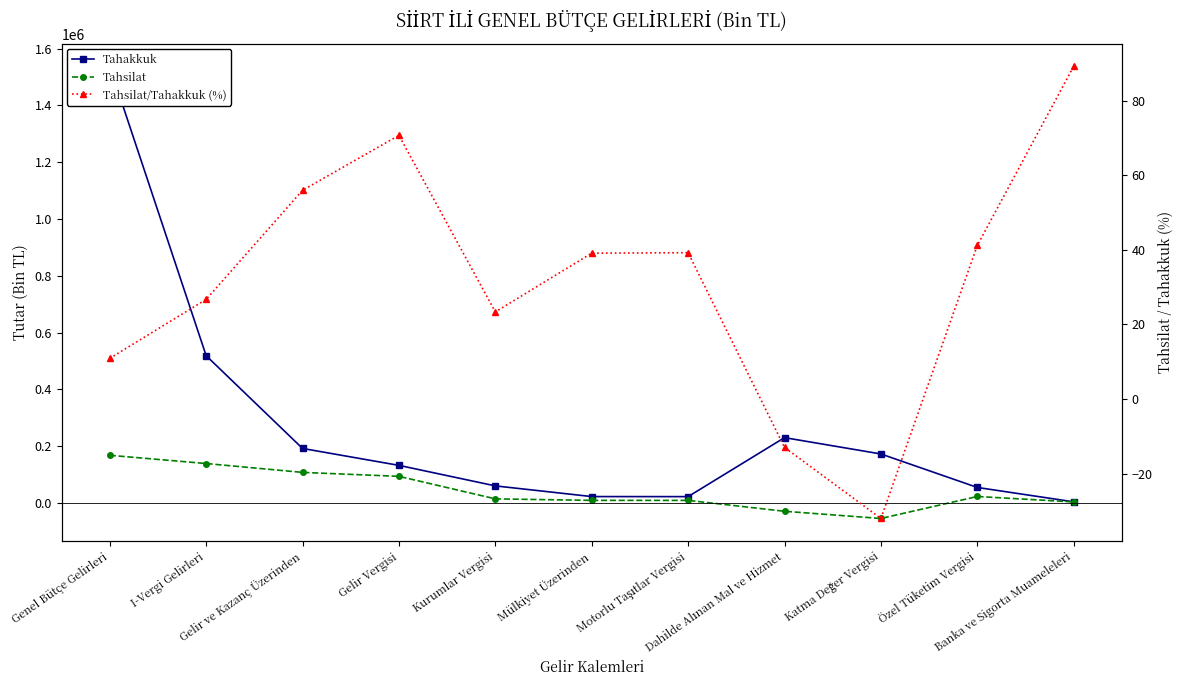

Reading right to left, what are all the values shown in this chart?

Tahakkuk: 3420.0	54118.0	172118.0	229656.0	21790.0	21993.0	59625.0	131940.0	191565.0	518436.0	1538115.0
Tahsilat: 3051.0	22287.0	-55171.0	-29833.0	8545.0	8598.0	13914.0	93266.0	107180.0	138407.0	167415.0
Tahsilat/Tahakkuk (%): 89.2	41.2	-32.0	-13.0	39.2	39.1	23.3	70.7	56.0	26.7	10.9